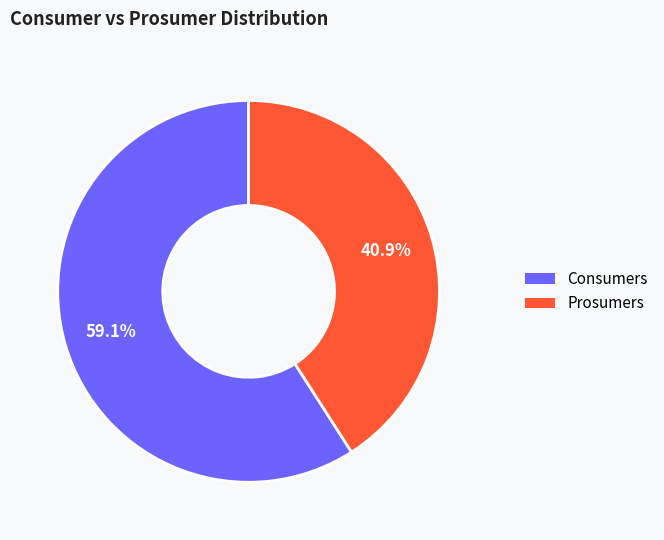

To the nearest percent, what percentage of the pie is Prosumers?

41%